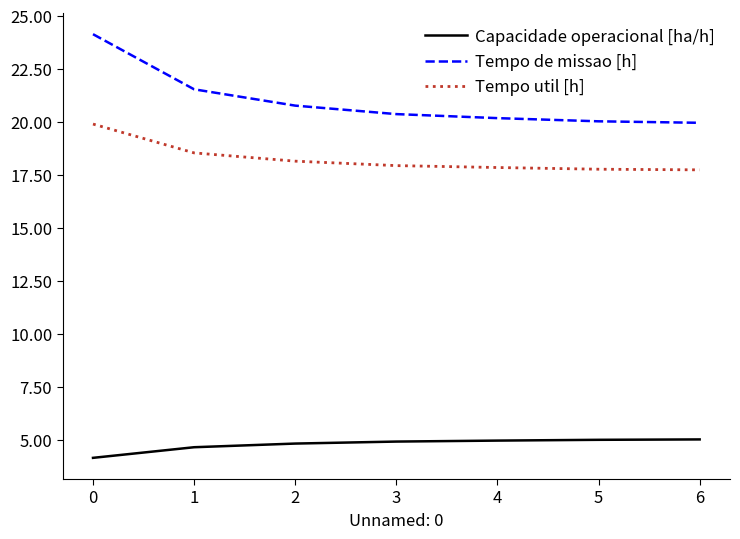

What is the minimum value shown in the chart?

4.1